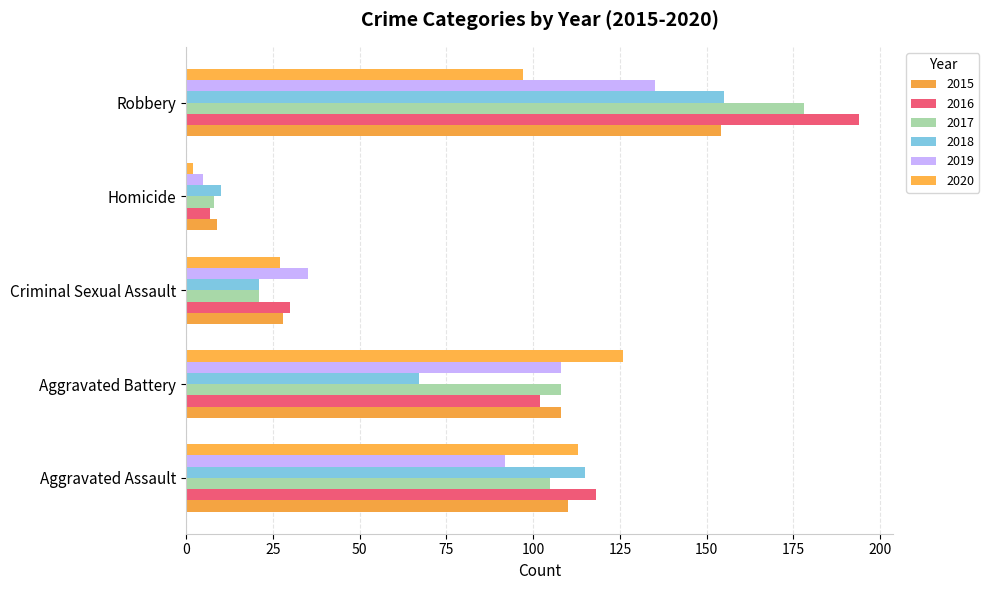

Count the number of data series in this chart.

6